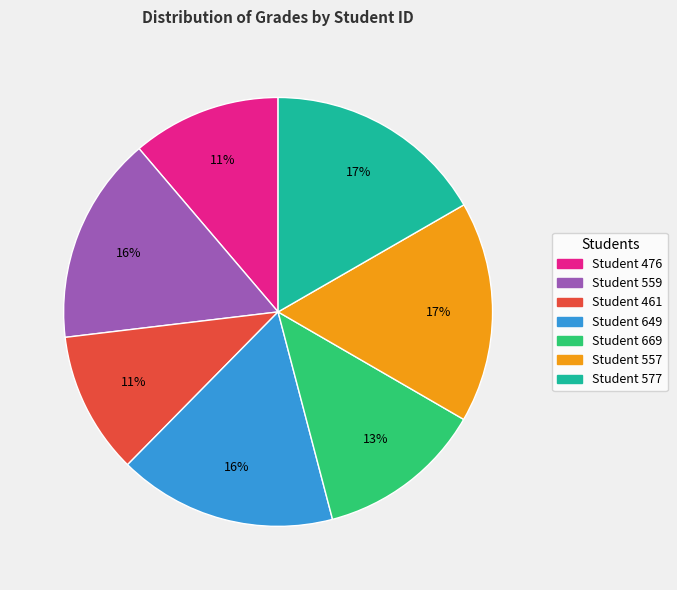

Does any single category account for the majority?

No